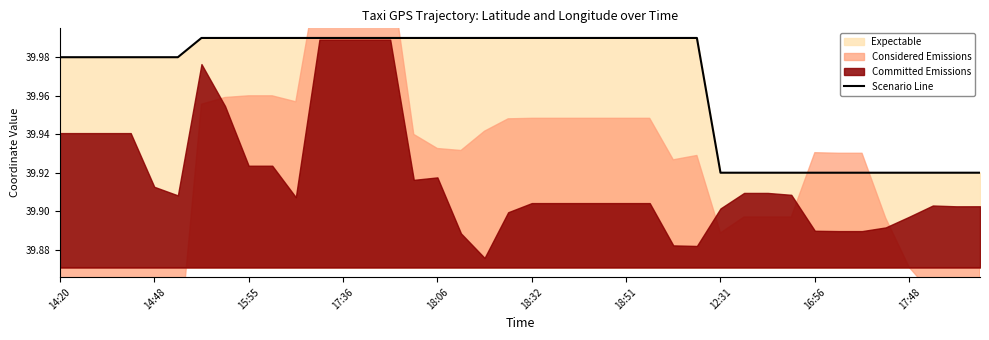

What is the maximum value shown in the chart?

40.0